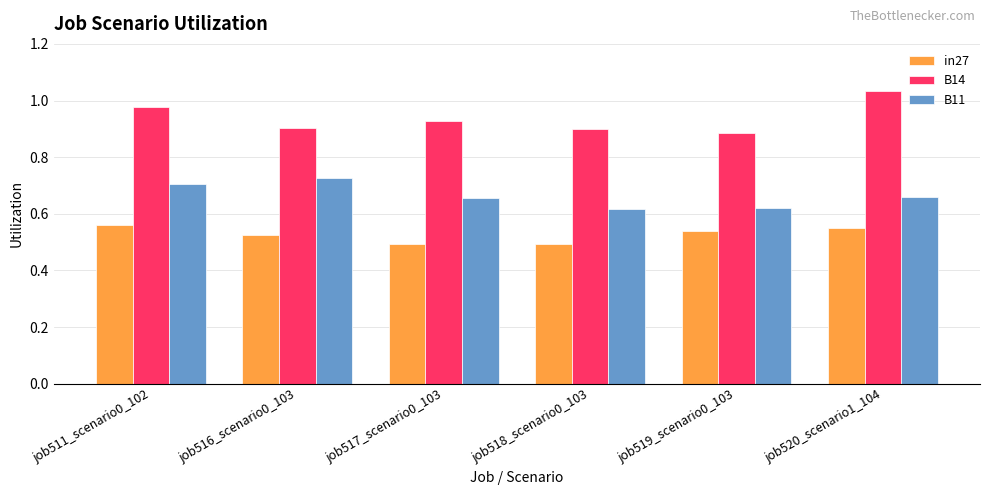

How many B11 values are between 0 and 1?

6